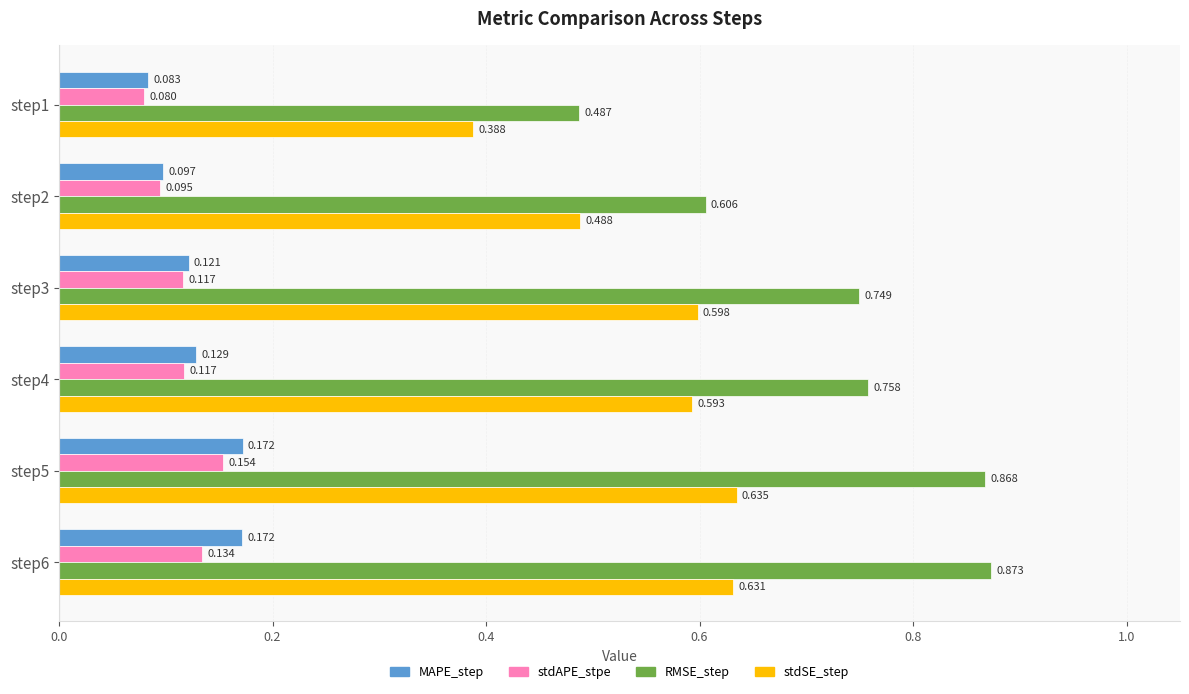

Which series has the largest range (max minus min)?

RMSE_step